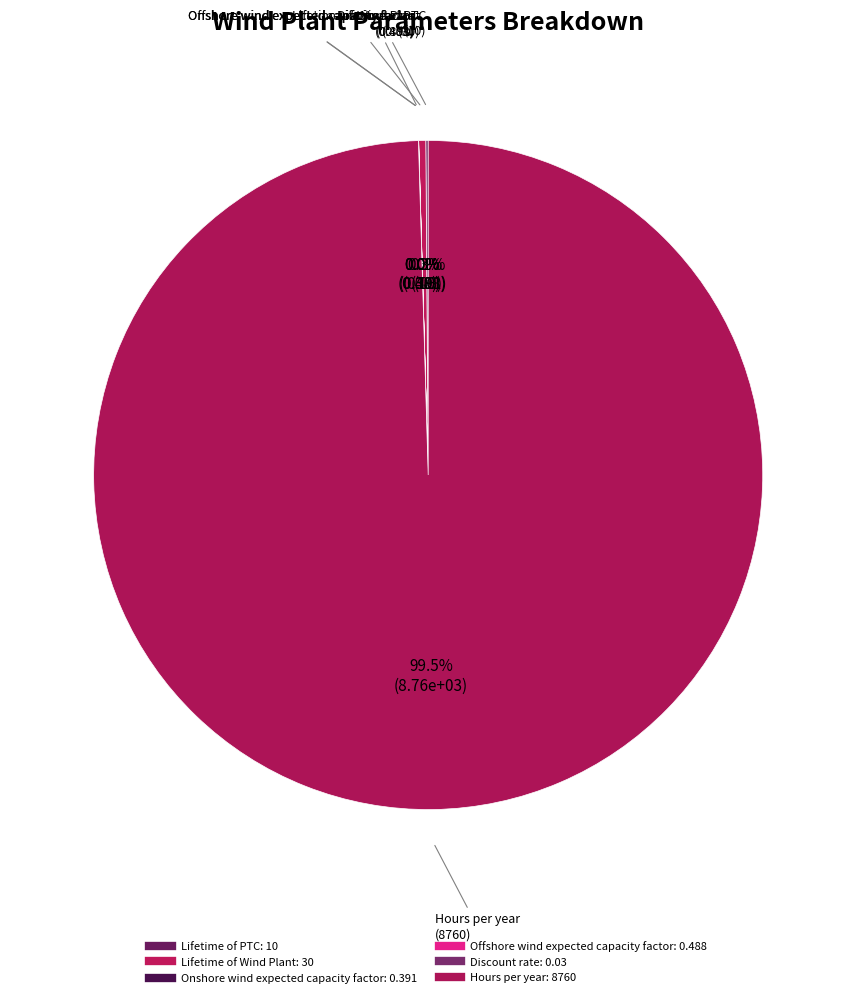

True or false: Onshore wind expected capacity factor accounts for 0% of the total.

True